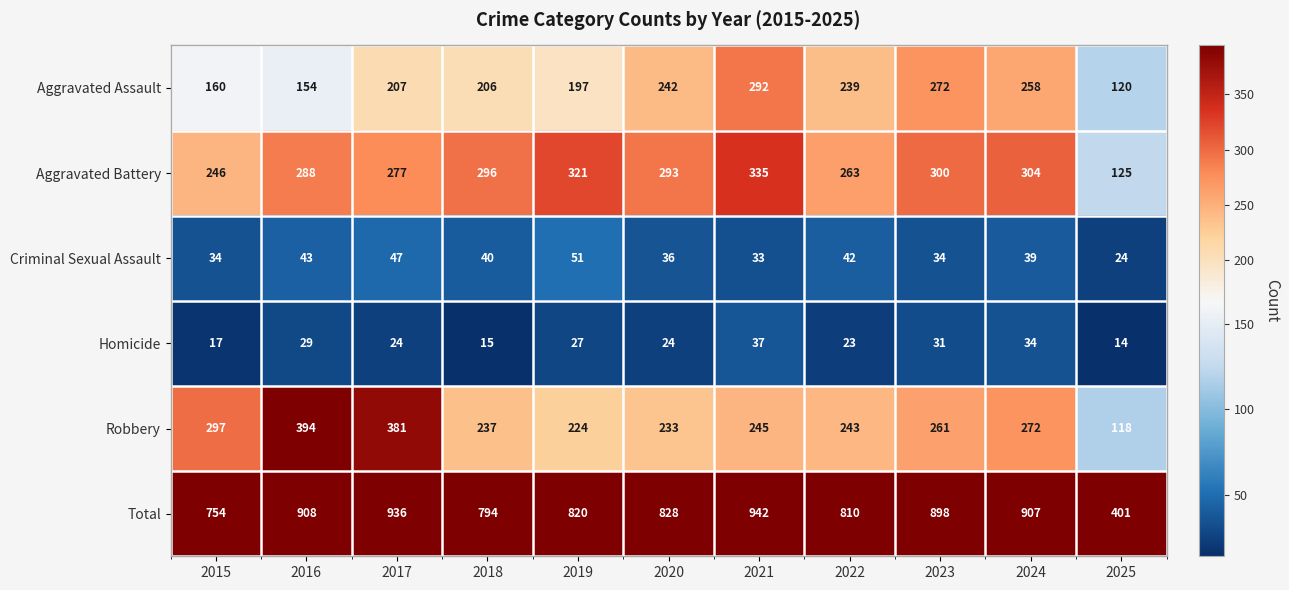

At which label is Criminal Sexual Assault closest to 37?

2020